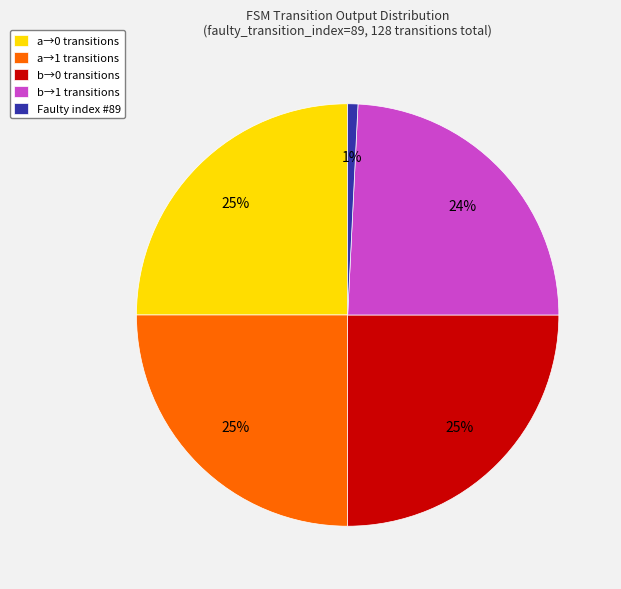

Which has a higher value, b→1 transitions or a→1 transitions?

a→1 transitions